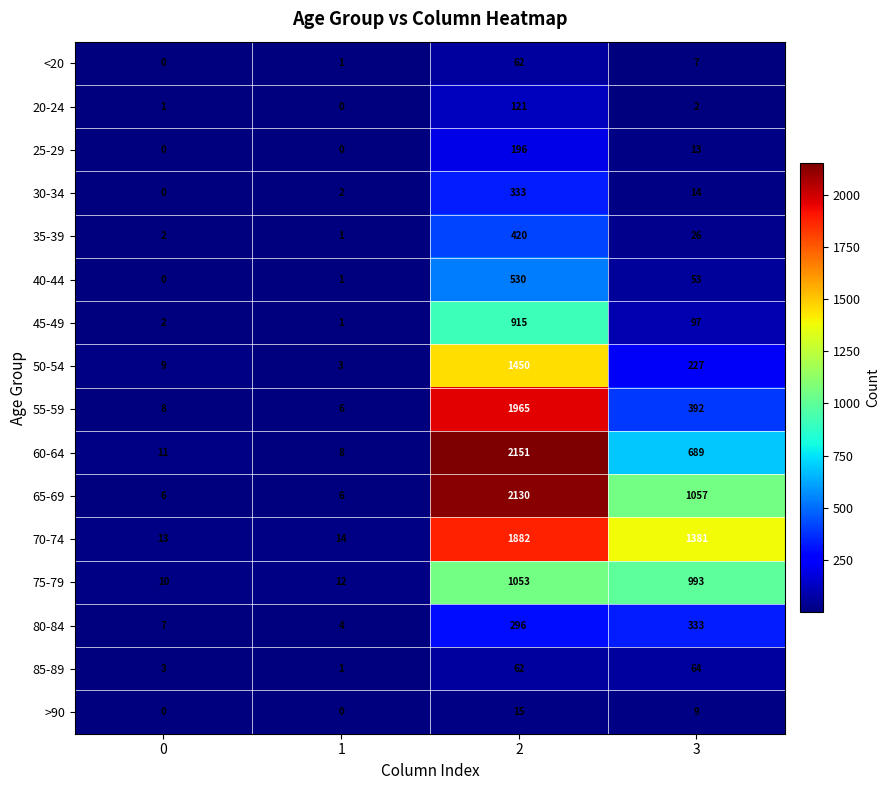

Where is 30-34 nearest to the value 166?

3